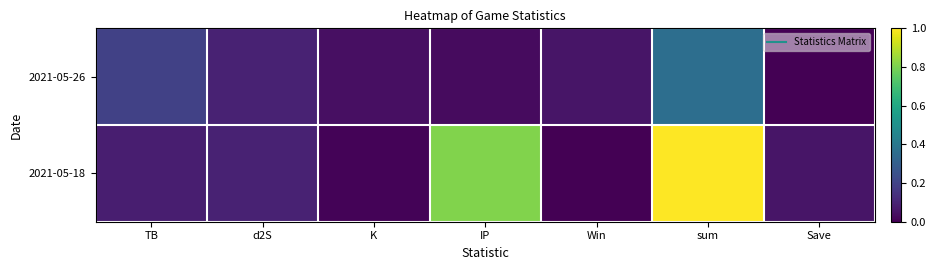

How many series are shown in this chart?

2